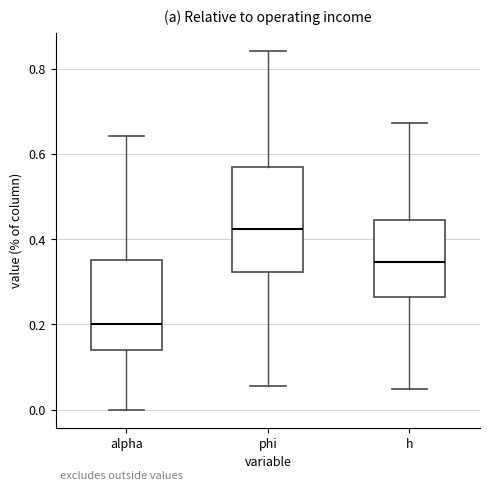

Which box has the lowest median line?

alpha